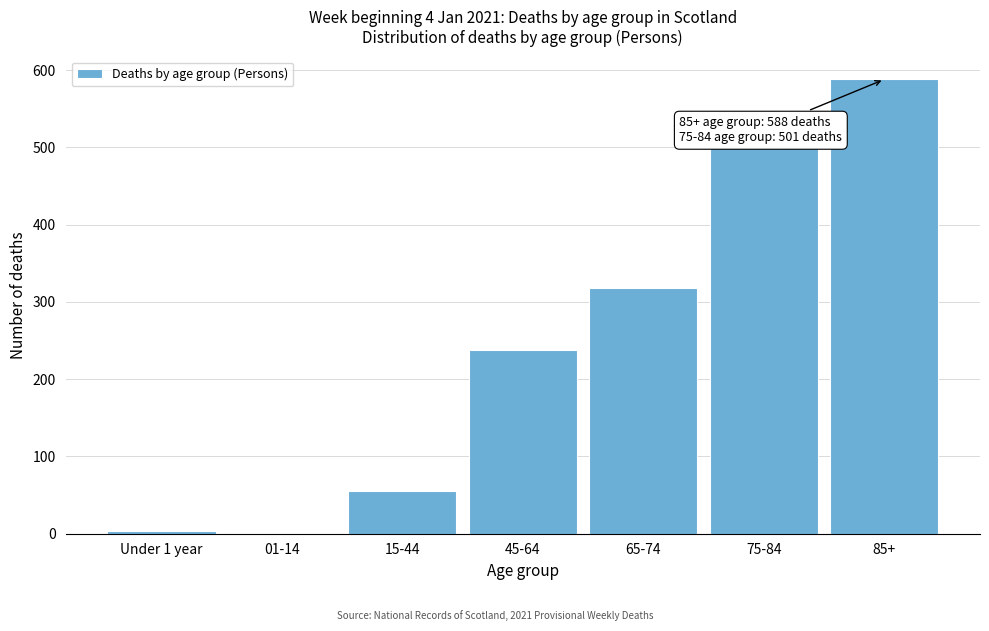

Between 15-44 and 75-84, which is larger?

75-84